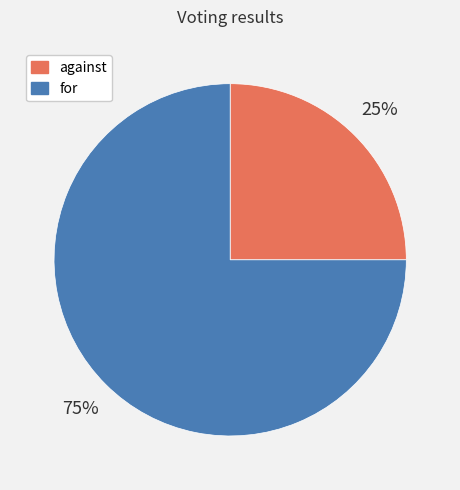

Which has a higher value, against or for?

for